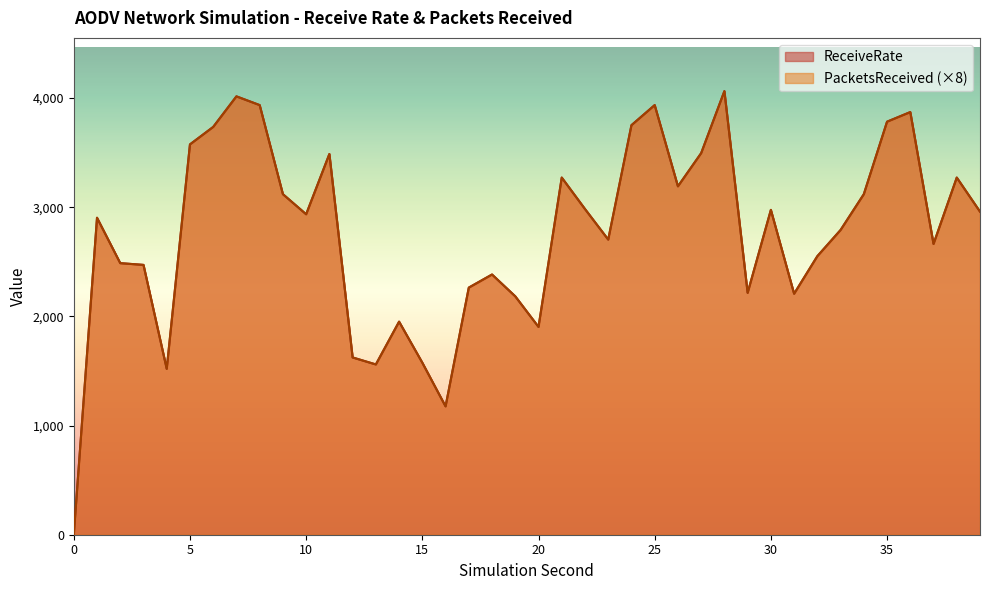

Reading right to left, what are all the values shown in this chart?

ReceiveRate: 2960	3272	2664	3872	3784	3120	2792	2552	2208	2976	2216	4064	3496	3192	3936	3752	2704	2984	3272	1904	2184	2384	2264	1176	1576	1952	1560	1624	3488	2936	3120	3936	4016	3736	3576	1520	2472	2488	2904	0
PacketsReceived: 2960	3272	2664	3872	3784	3120	2792	2552	2208	2976	2216	4064	3496	3192	3936	3752	2704	2984	3272	1904	2184	2384	2264	1176	1576	1952	1560	1624	3488	2936	3120	3936	4016	3736	3576	1520	2472	2488	2904	0